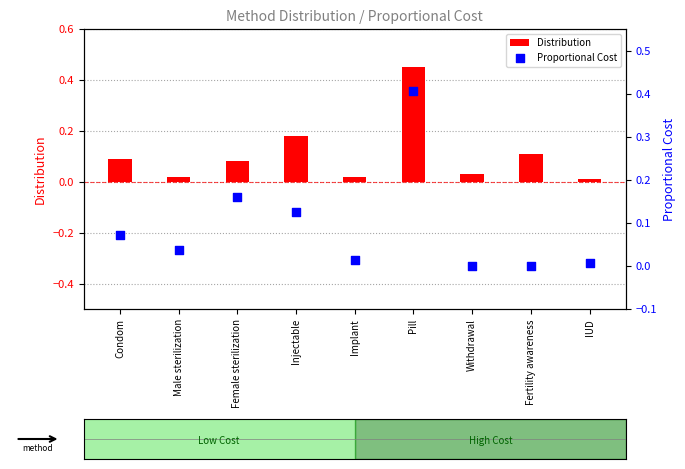

Which series reaches the maximum Y coordinate?

Distribution